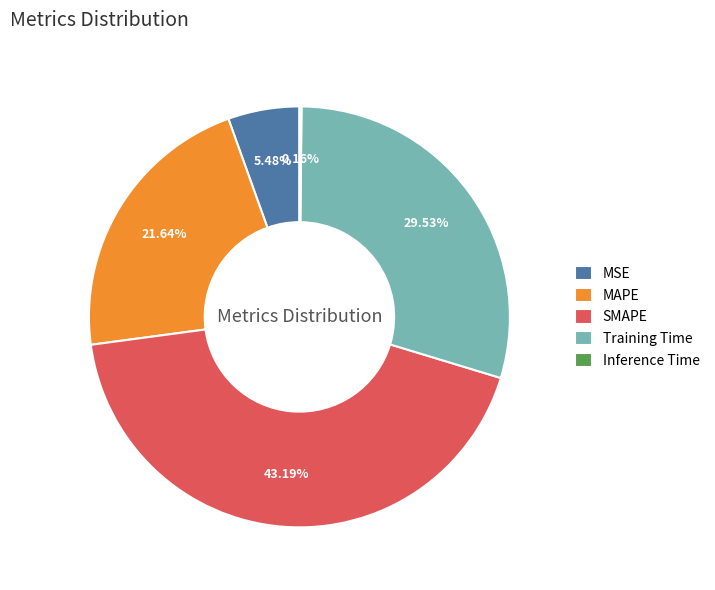

Is the sum of MSE and MAPE greater than half?

No